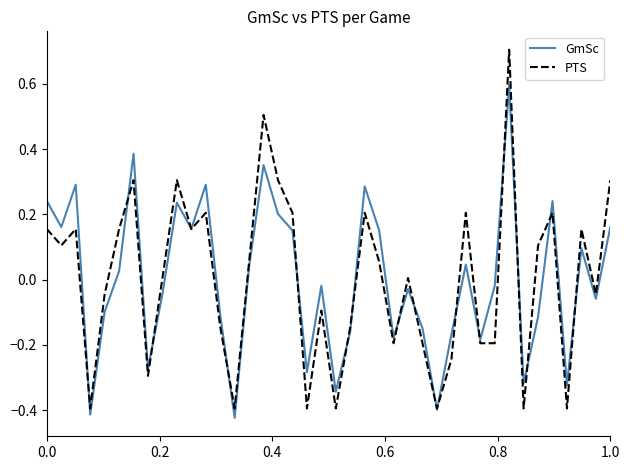

How many values in GmSc are above zero?

19